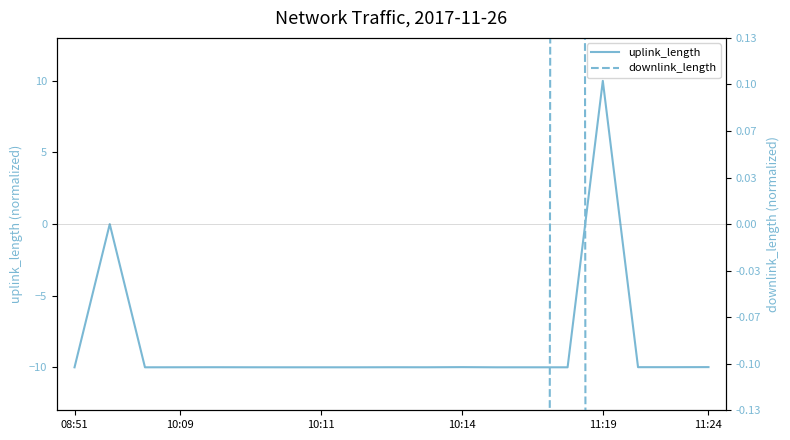

Which category has the lowest value across all series?

08:51